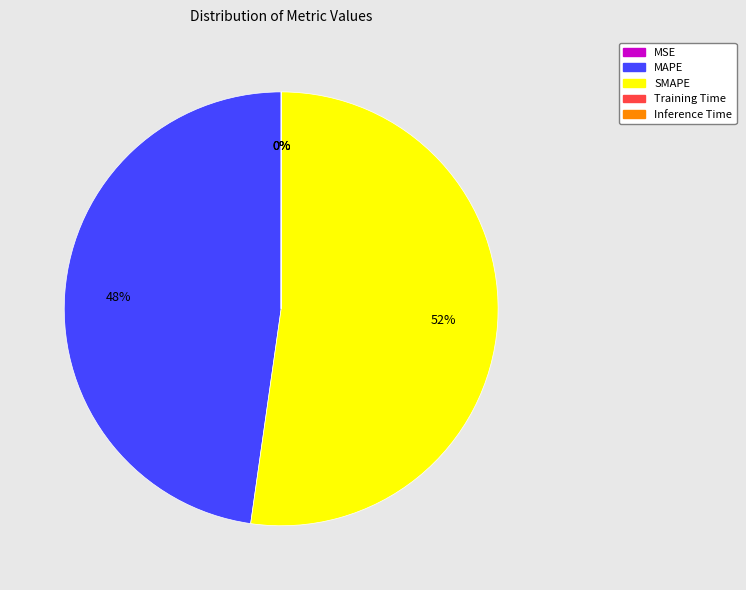

Which slice represents more than half of the pie?

SMAPE